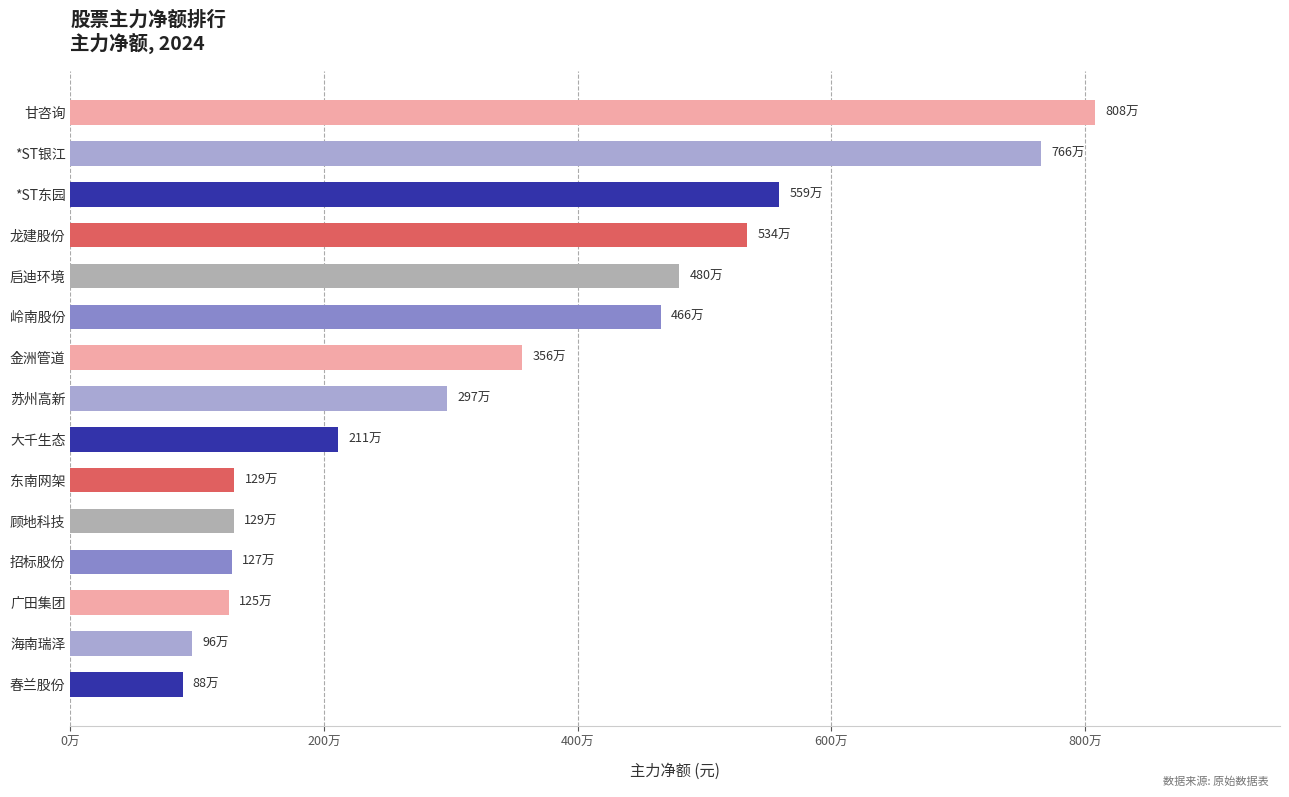

Are the bars horizontal?

Yes